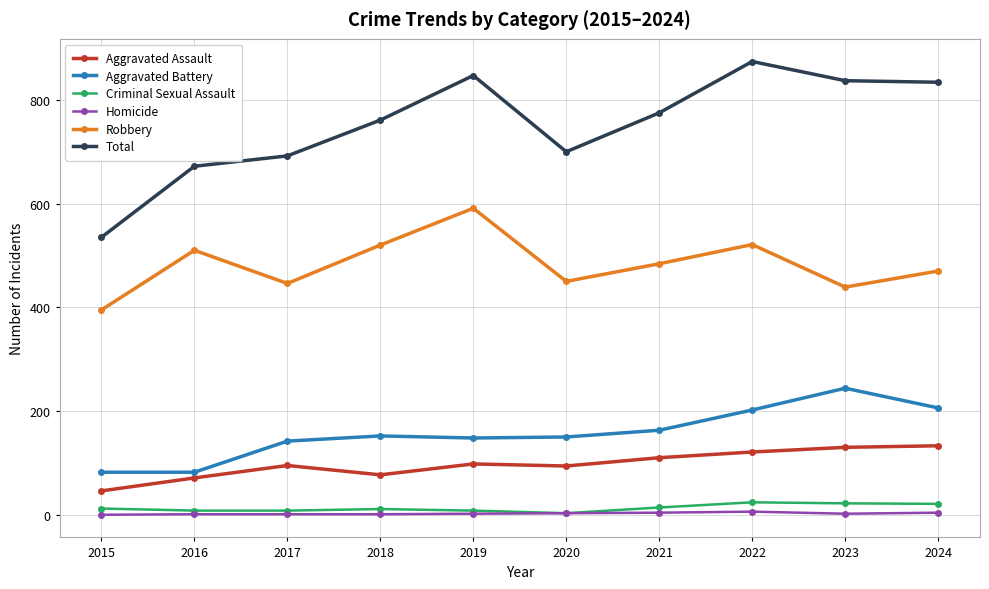

Which series has the largest total across all categories?

Total